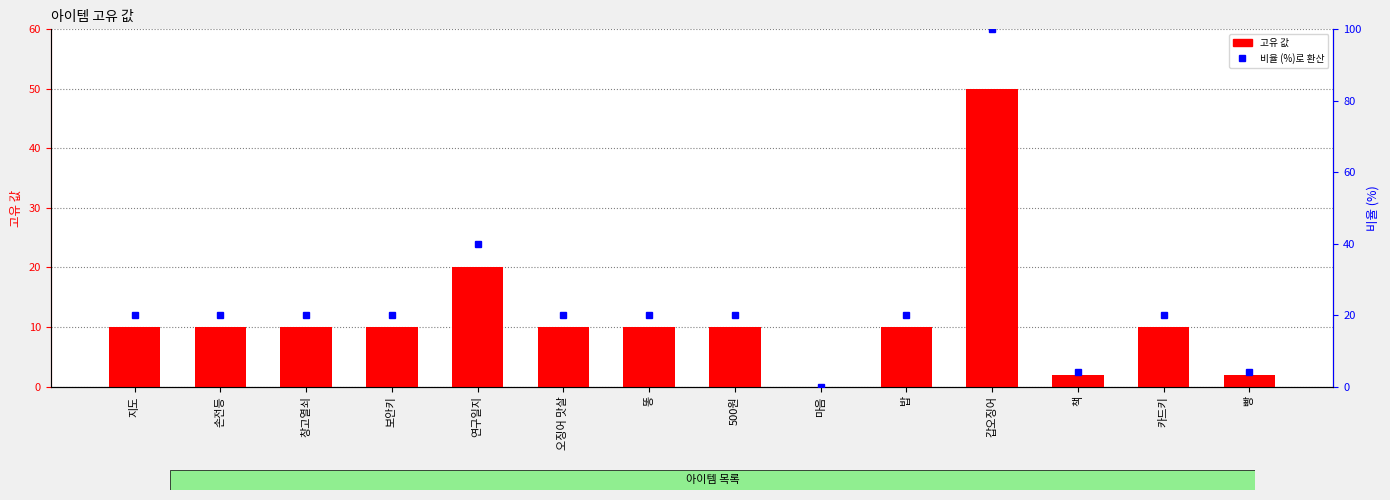

Which category has the highest value across all series?

갑오징어